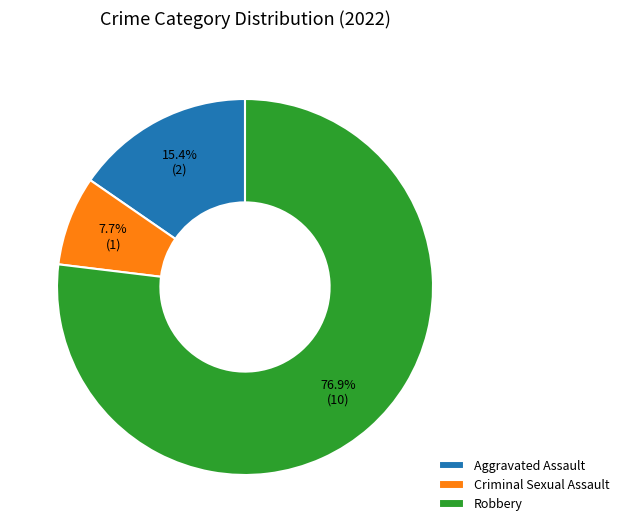

Between Criminal Sexual Assault and Aggravated Assault, which is larger?

Aggravated Assault